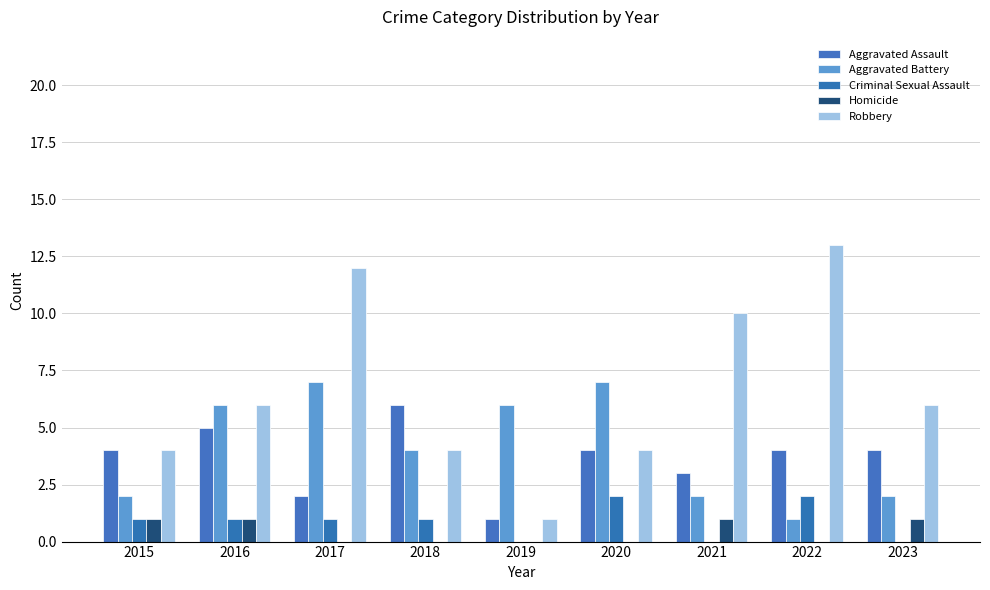

What is the difference between the second highest and minimum values in the Robbery series?

11